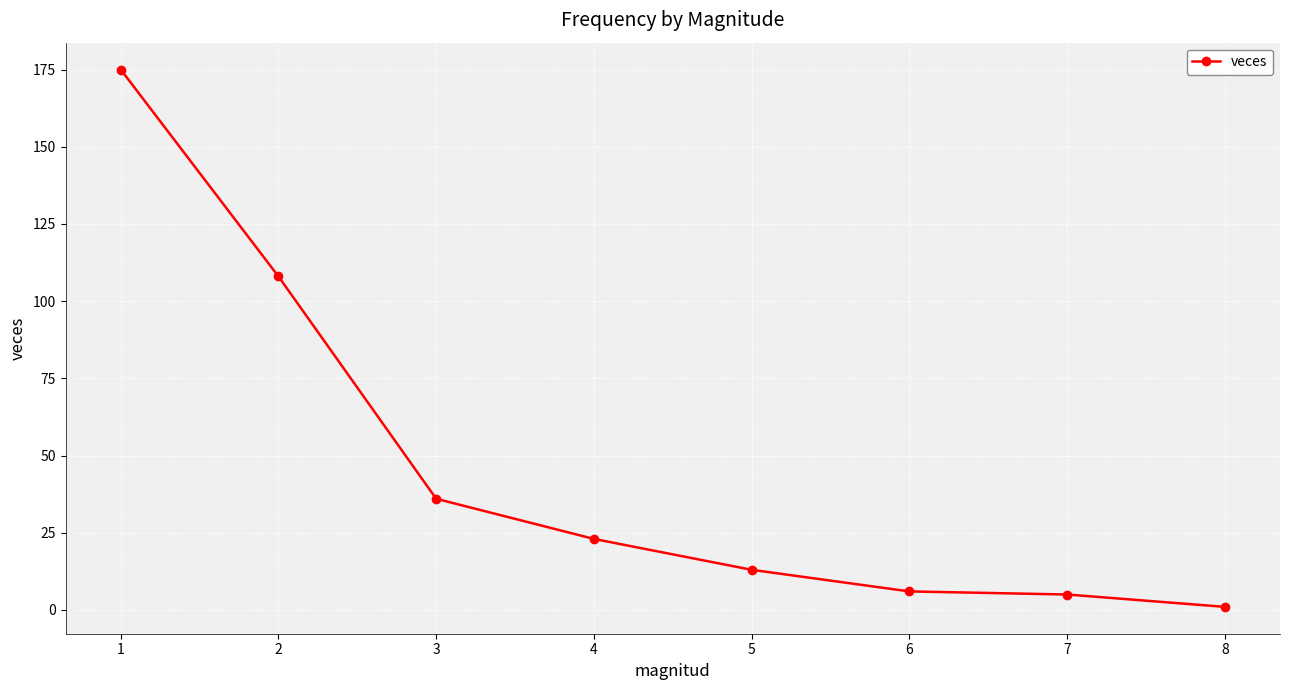

How many data points does each series have?

8